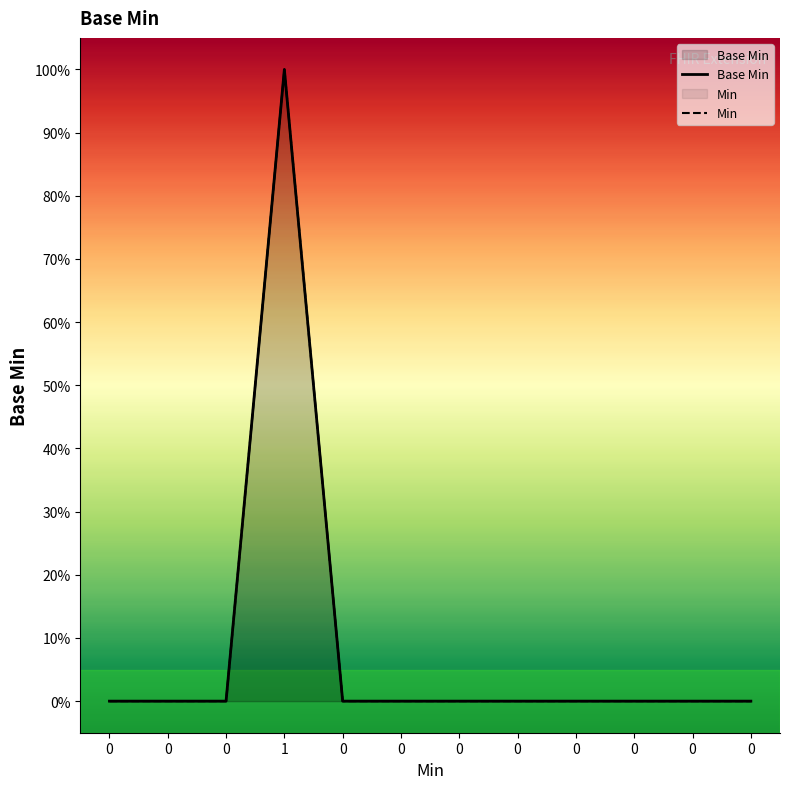

In Min, how many points are higher than both neighbors (excluding endpoints)?

1